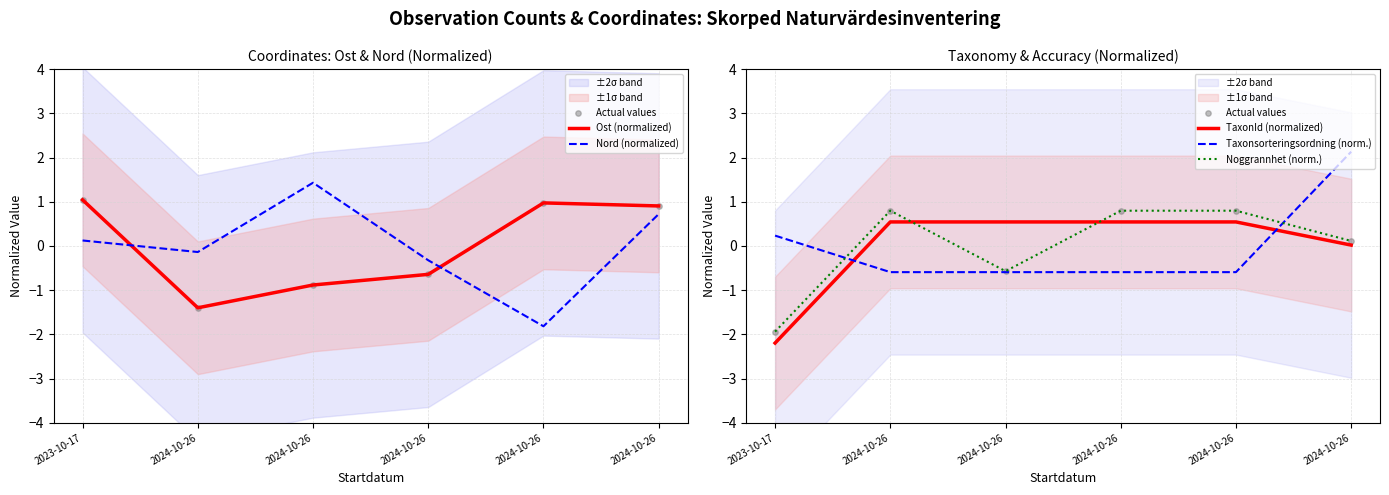

What is the total value across all series at 2023-10-17?

-4.7